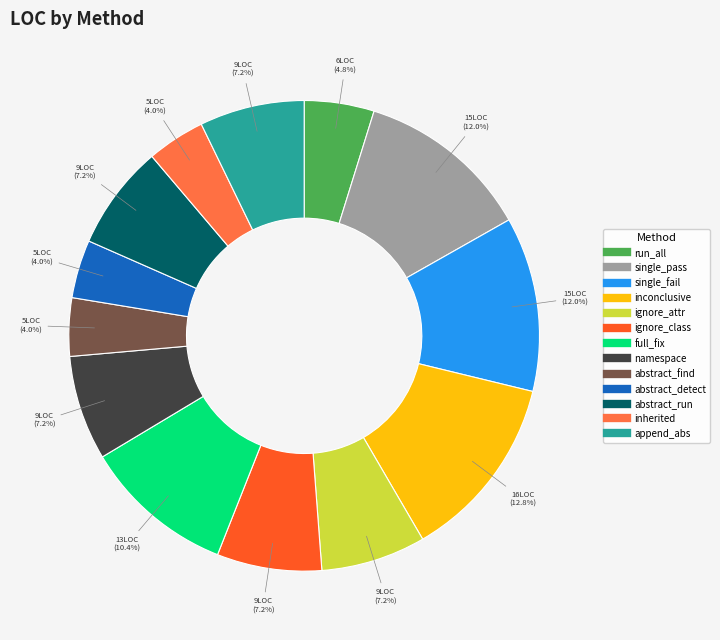

Is there any slice that represents more than half of the pie?

No